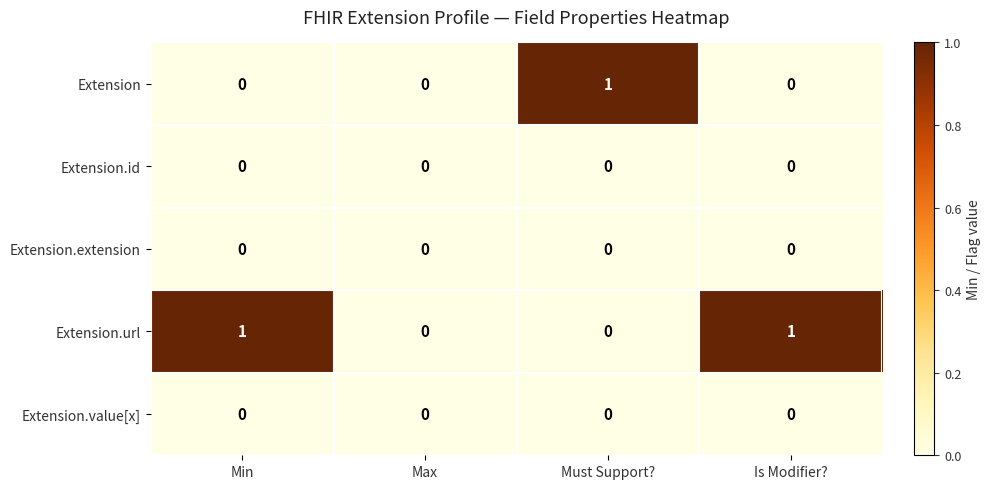

Which series has the largest total across all categories?

Extension.url